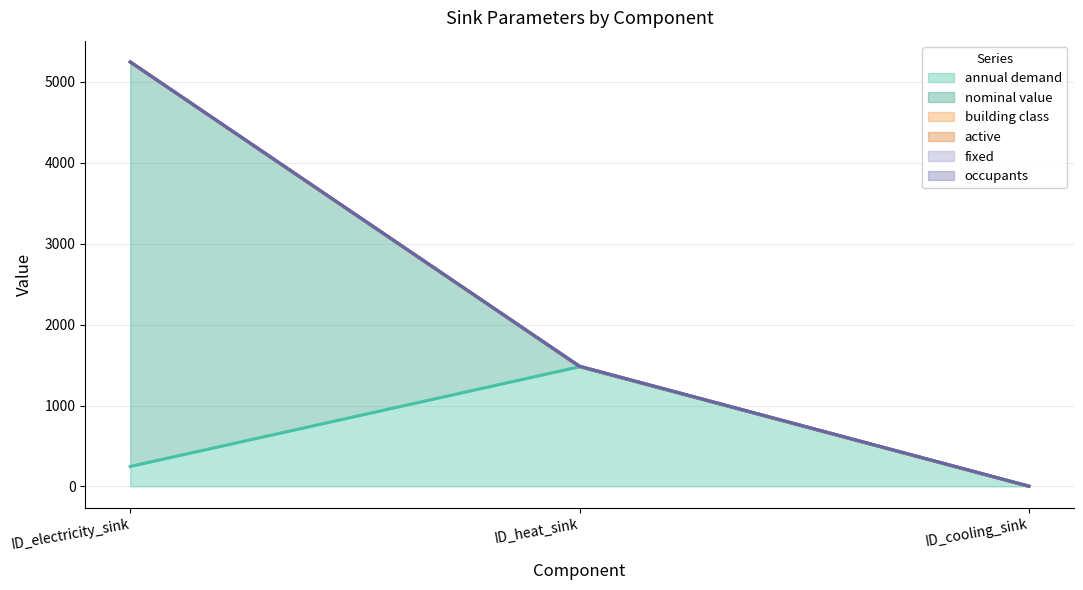

What is the spread (max minus min) of values at ID_cooling_sink?

1.0